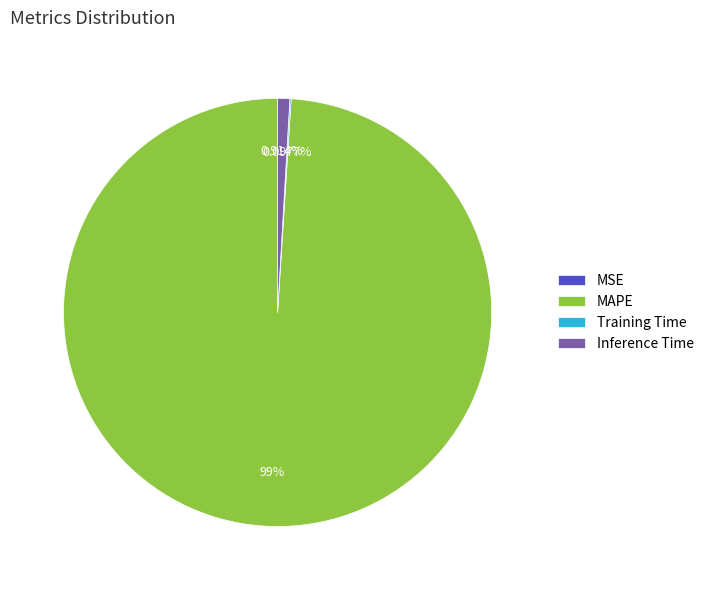

Which has a higher value, MAPE or Inference Time?

MAPE